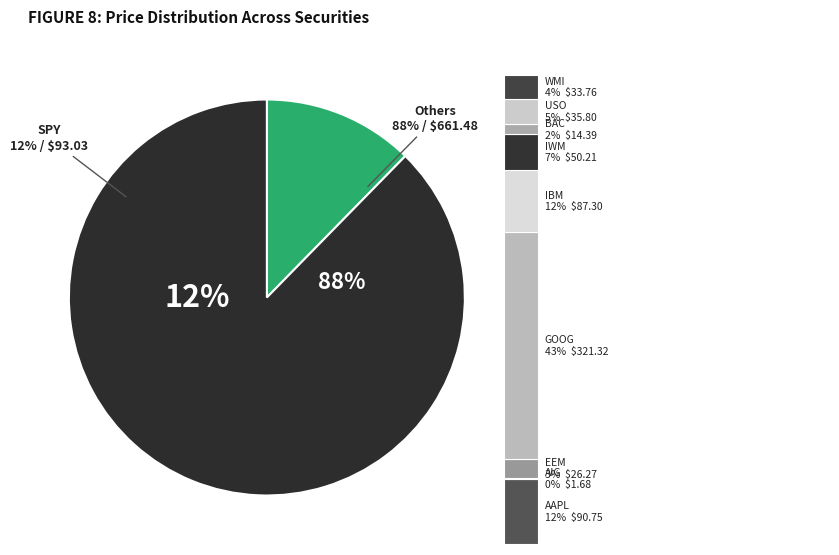

Combined, do SPY and IWM account for over 50%?

No